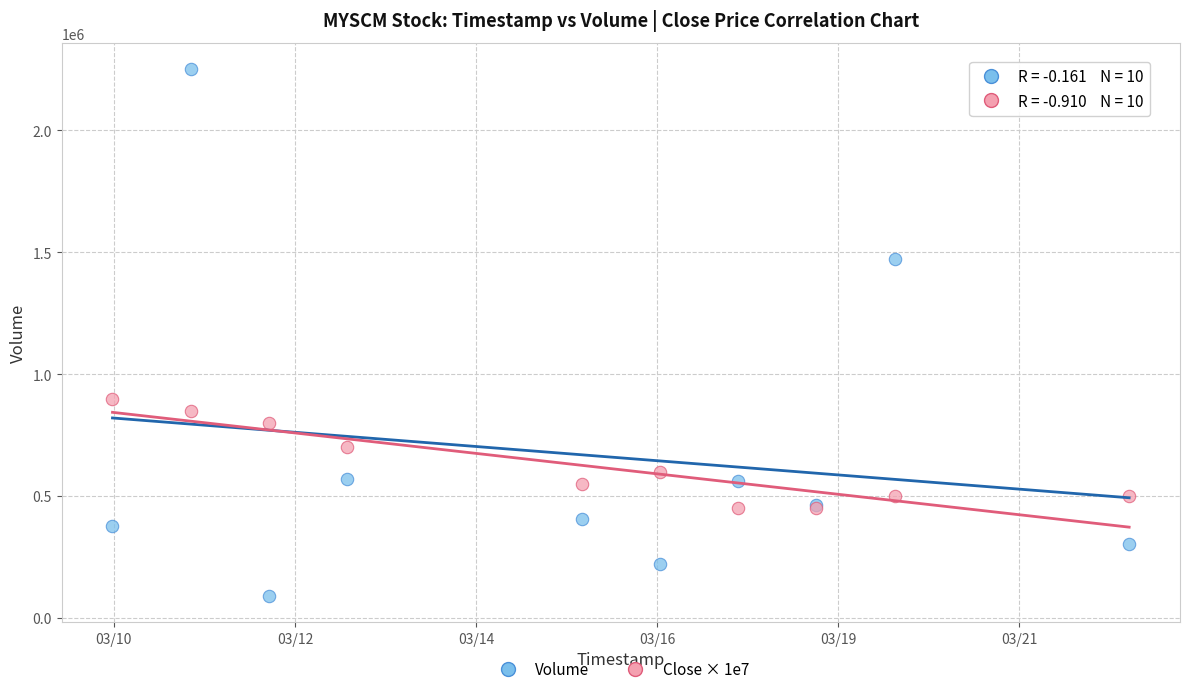

What are all the series names shown in the legend?

Volume, Close × 1e7